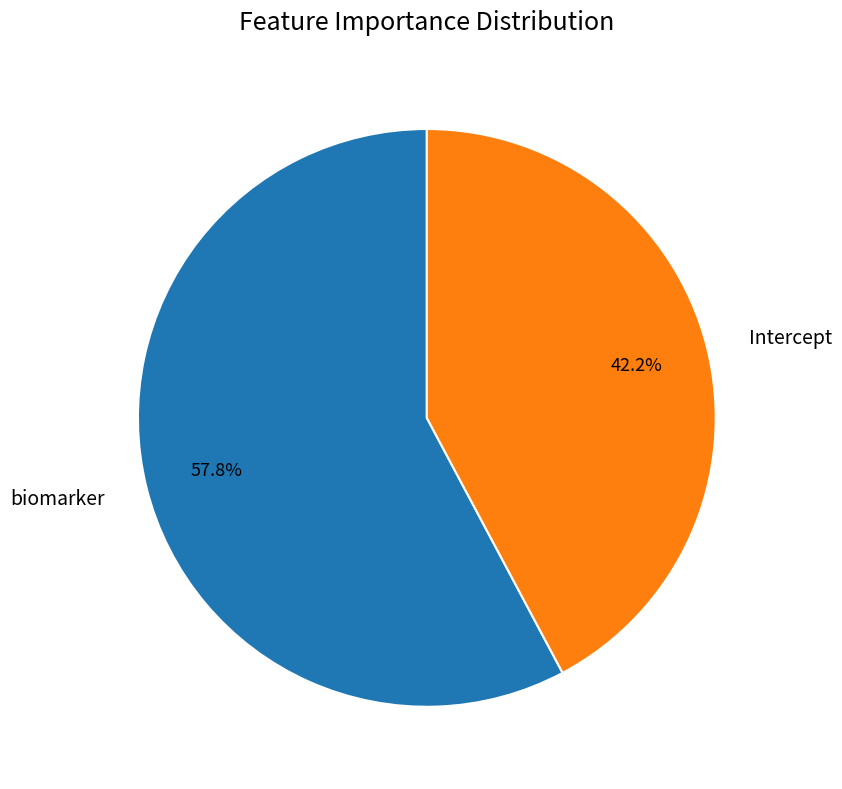

What is the smallest slice in the pie chart?

Intercept